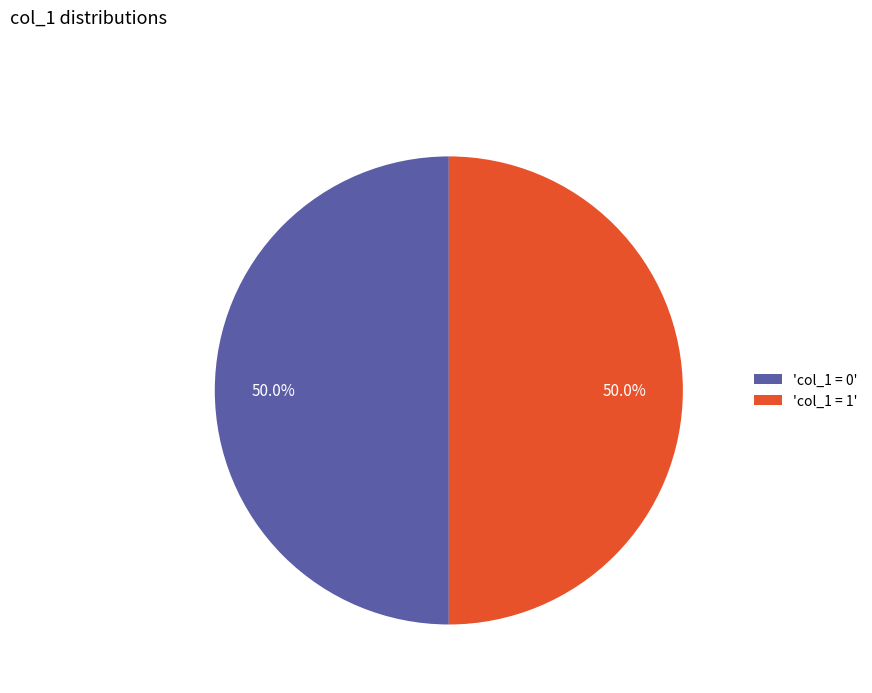

To the nearest percent, what is the average slice percentage?

50%